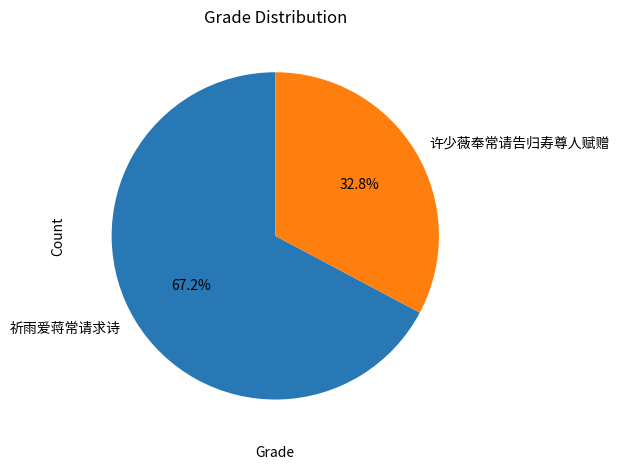

Combined, do 祈雨爱蒋常请求诗 and 许少薇奉常请告归寿尊人赋赠 account for over 50%?

Yes